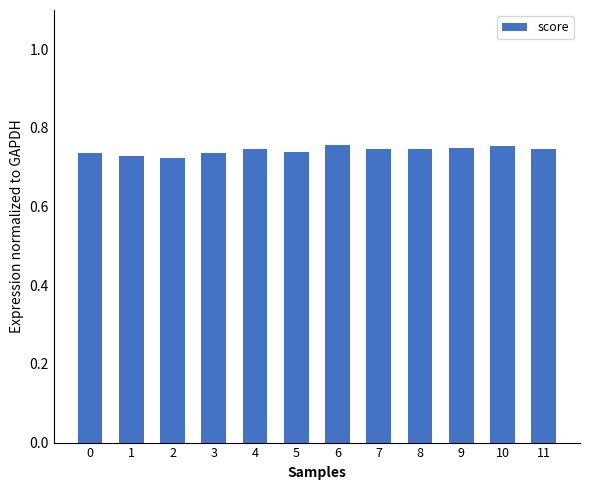

How many values are between 0 and 1?

12